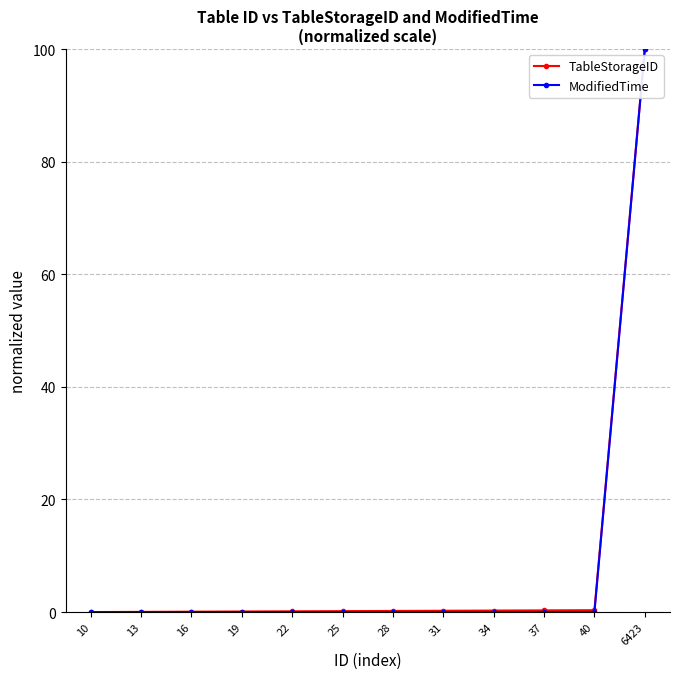

At which category is the sum across all series the highest?

6423